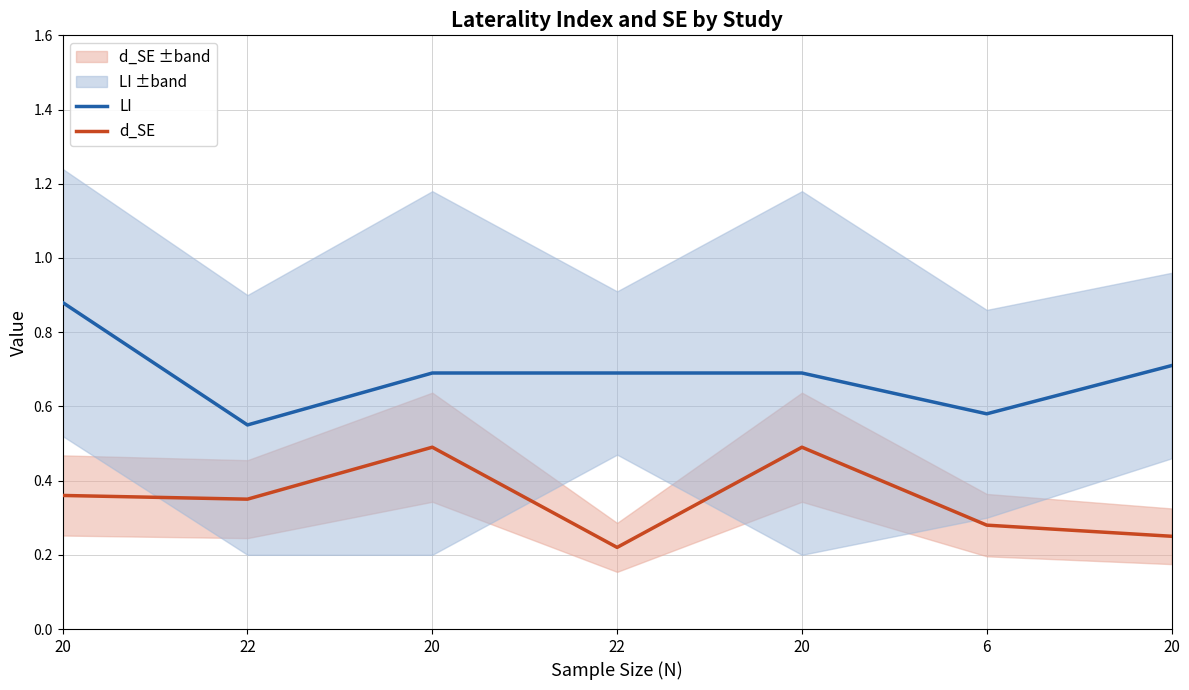

What is the value of the d_SE point at the 4th from the left?

0.3